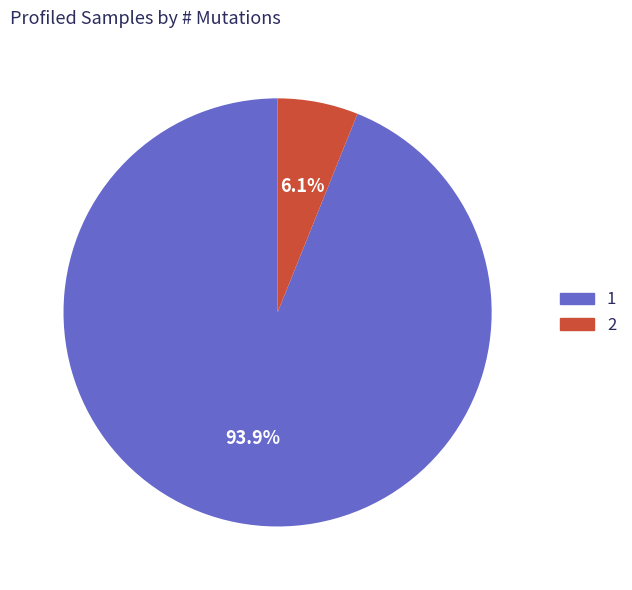

Count the number of slices in the pie.

2